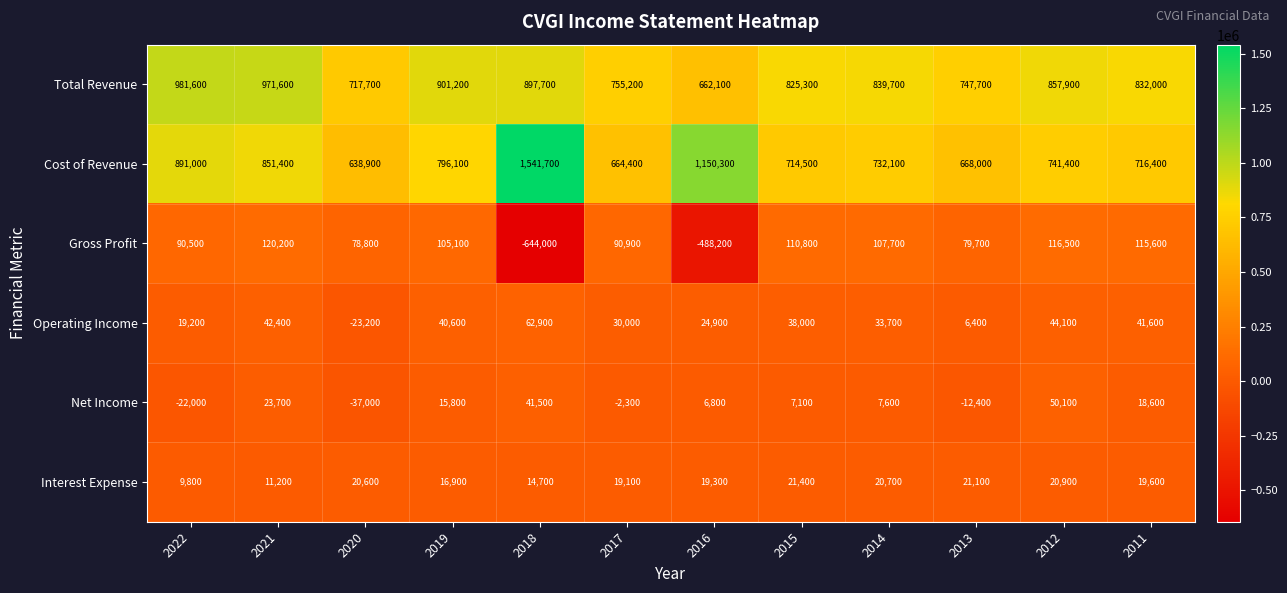

Which series has the largest range (max minus min)?

Cost of Revenue